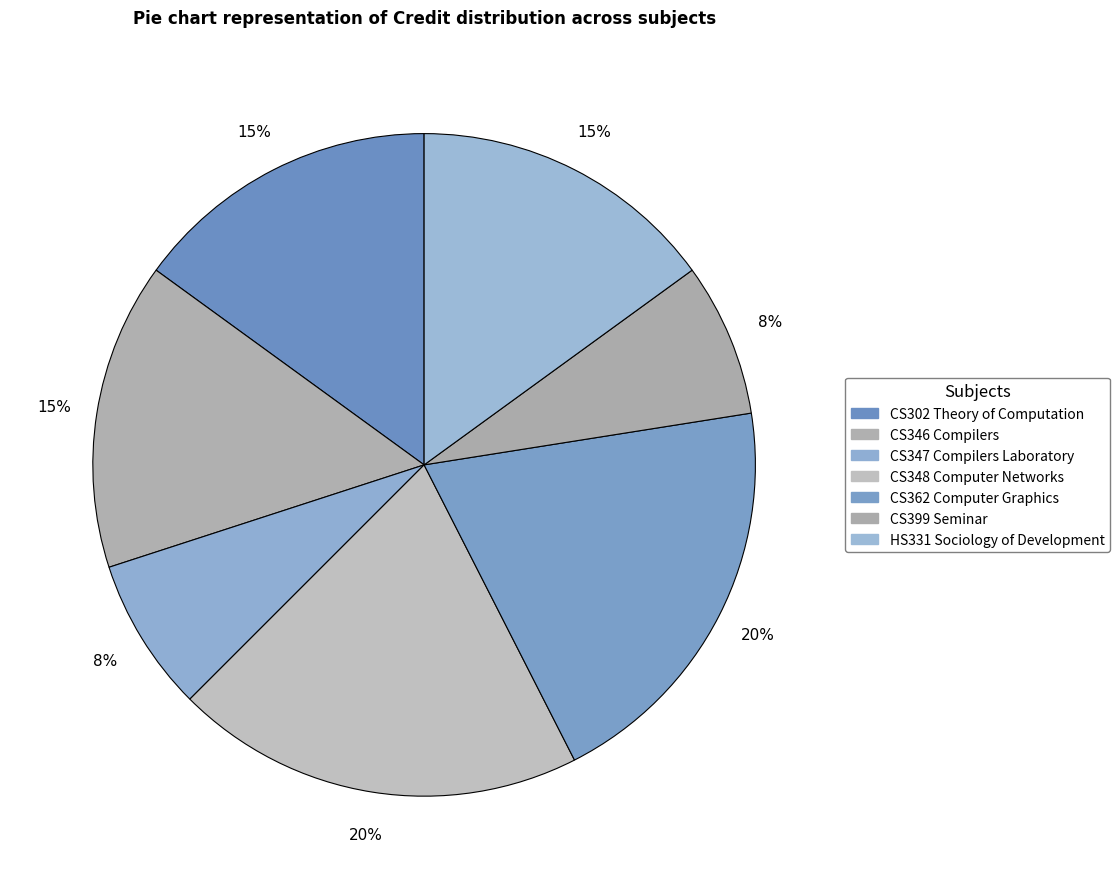

To the nearest percent, what is the combined percentage of CS362 Computer Graphics and CS348 Computer Networks?

40%